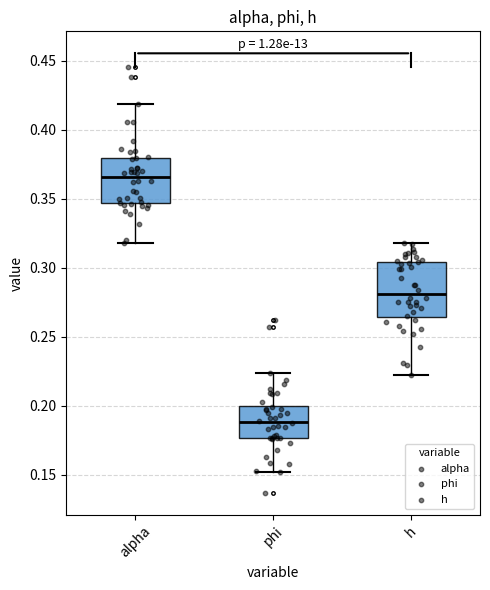

Which box's median line is the highest?

alpha